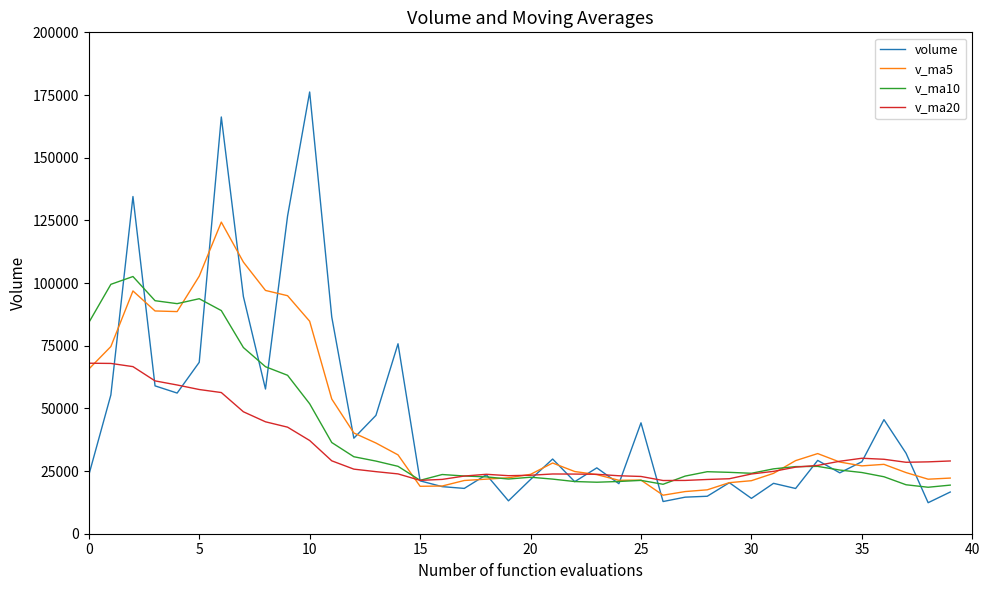

Which series has the widest spread of values?

volume